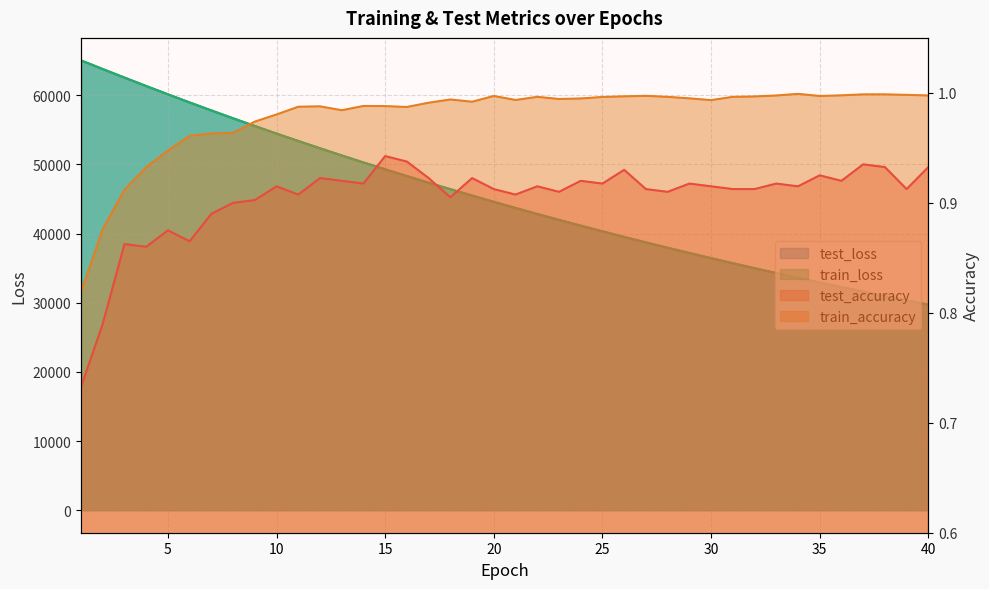

Where is test_loss nearest to the value 47390?

17